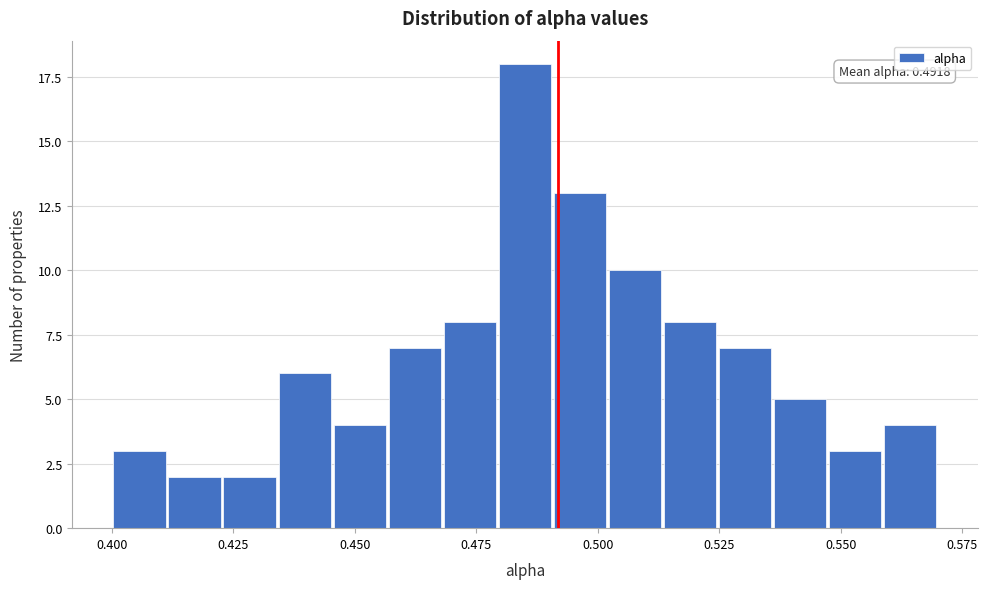

Read against the x-axis, roughly where is the centre of the tallest bar?

0.485